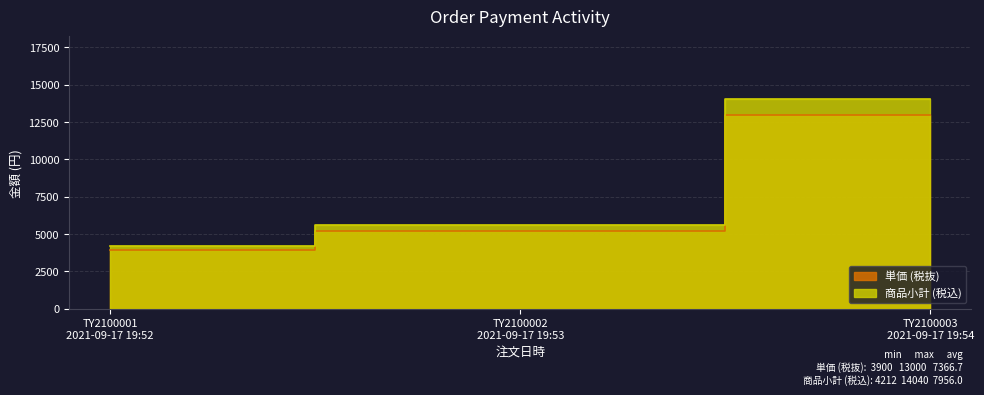

What is the label of the 3rd point from the left?

TY2100003
2021-09-17 19:54